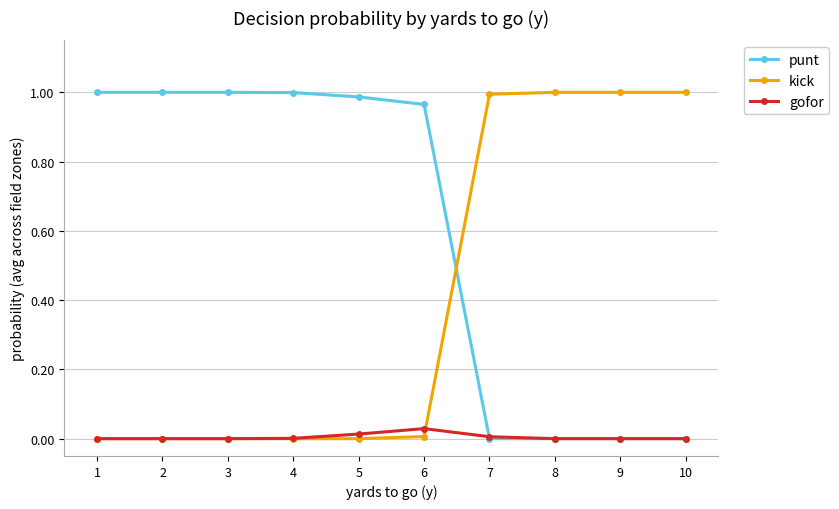

Is the value of punt at 2 greater than the value of gofor at 8?

Yes